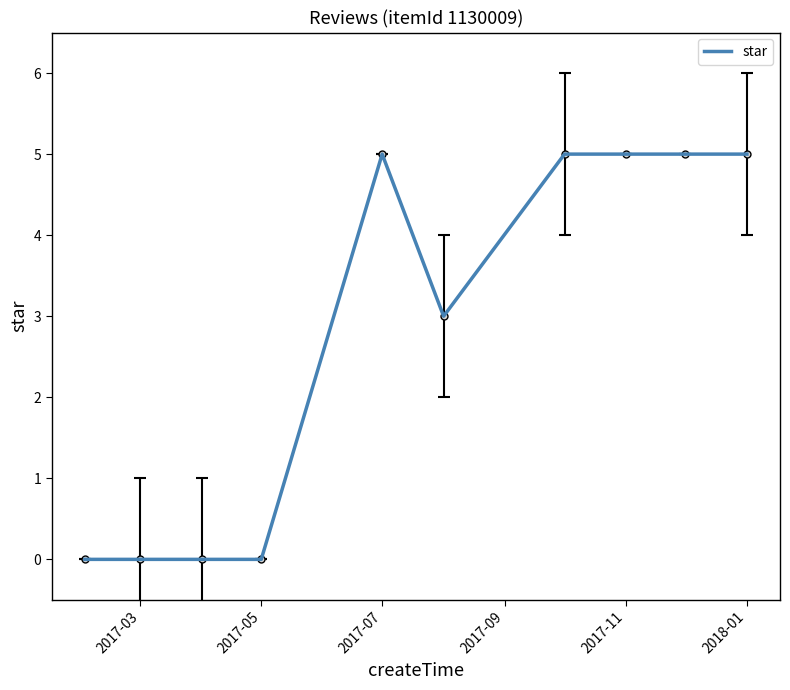

How many lines are shown in the chart?

1